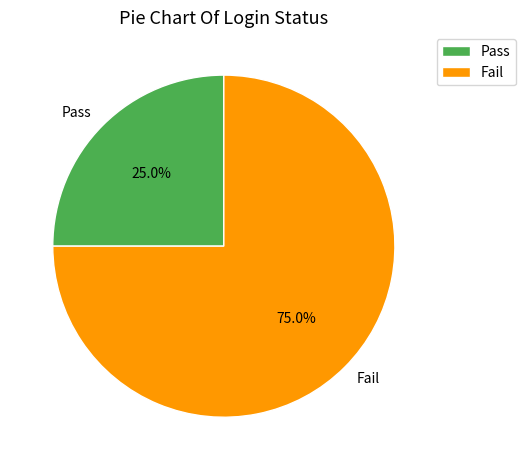

To the nearest percent, what is the difference between the largest and smallest slice percentages?

50%